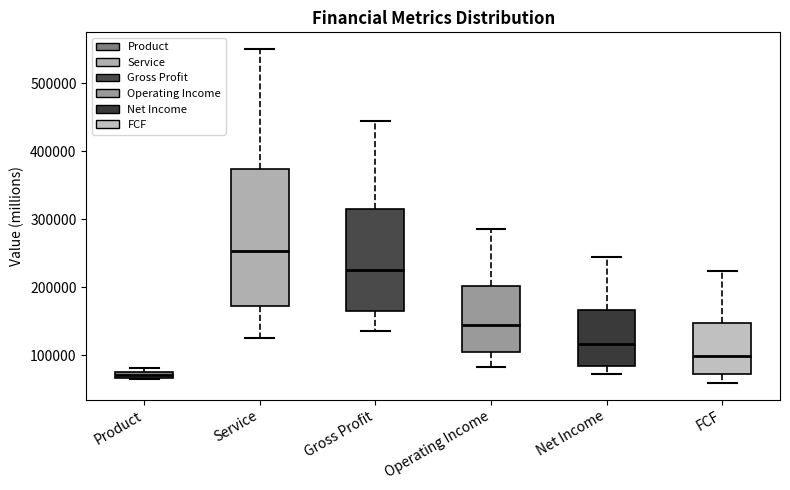

Which box is the tallest, from its lower edge to its upper edge?

Service